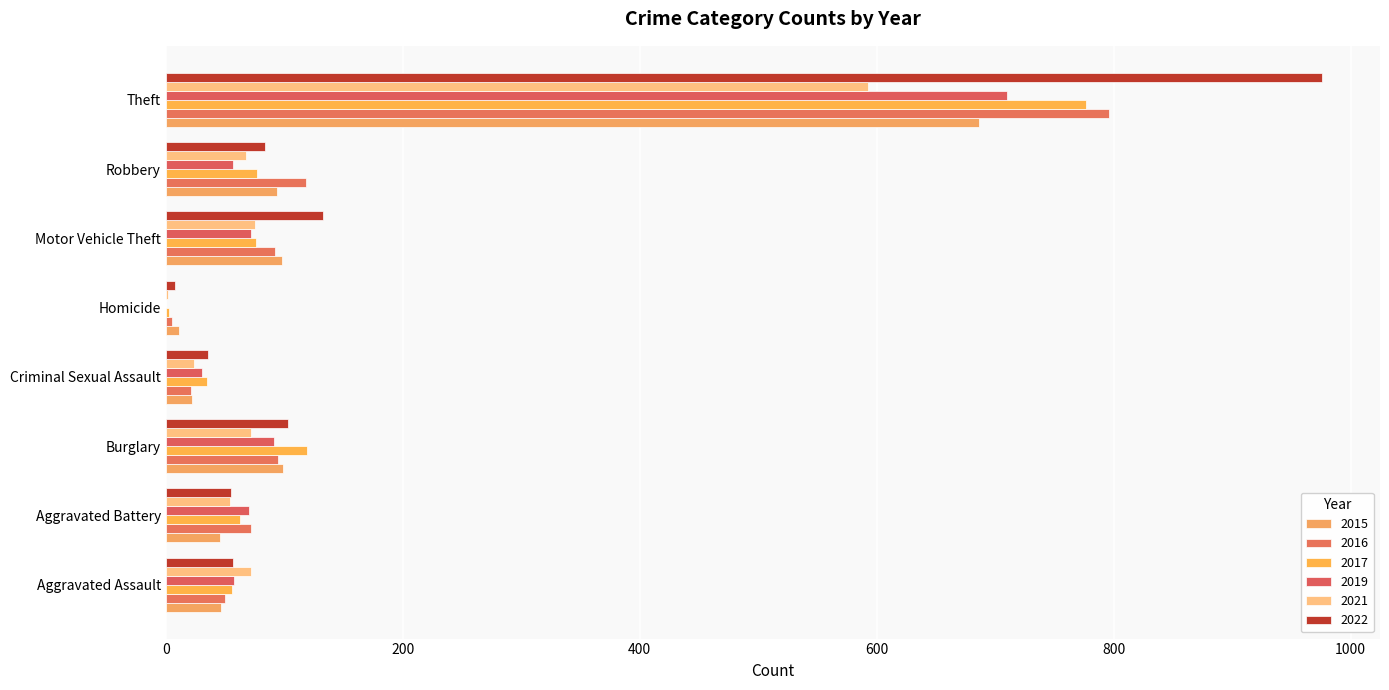

Reading left to right, what are all the values shown in this chart?

2015: 47	46	99	22	11	98	94	686
2016: 50	72	95	21	5	92	118	796
2017: 56	63	119	35	3	76	77	777
2019: 58	70	91	31	0	72	57	710
2021: 72	54	72	24	2	75	68	593
2022: 57	55	103	36	8	133	84	976